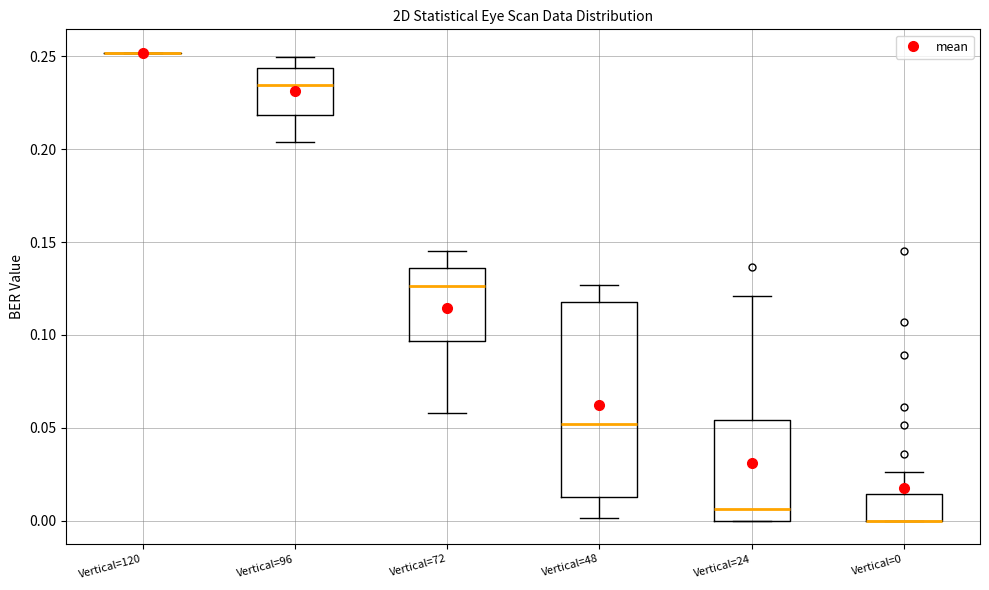

Reading left to right, read every box against the y-axis: the position of its median line, the range the box covers, and the ends of its whiskers. The values are not printed on the chart, so give them approximately, as read against the axis.

Vertical=120: box collapsed to a line at 0.250, whiskers 0.250 to 0.250
Vertical=96: median 0.235, box 0.220 to 0.245, whiskers 0.205 to 0.250
Vertical=72: median 0.125, box 0.095 to 0.135, whiskers 0.060 to 0.145
Vertical=48: median 0.050, box 0.015 to 0.120, whiskers 0.000 to 0.125
Vertical=24: median 0.005, box 0.000 to 0.055, whiskers 0.000 to 0.120
Vertical=0: median 0.000 (drawn on the box's lower edge), box 0.000 to 0.015, whiskers 0.000 to 0.025